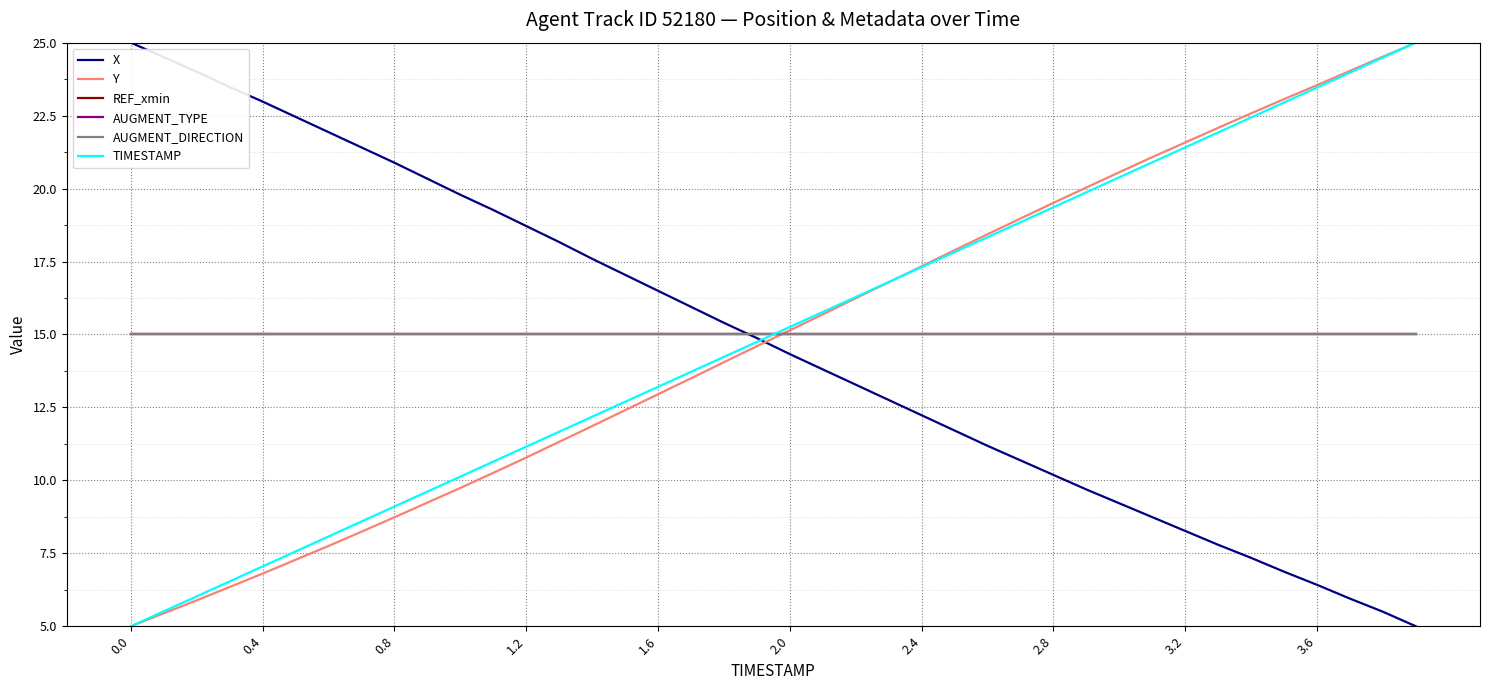

What is the difference between the maximum and minimum values in the Y series?

20.0